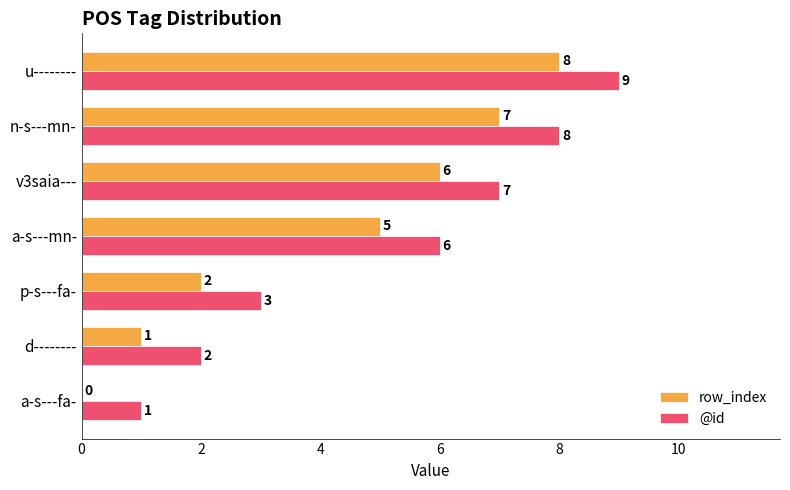

What is the total value across all series at v3saia---?

13